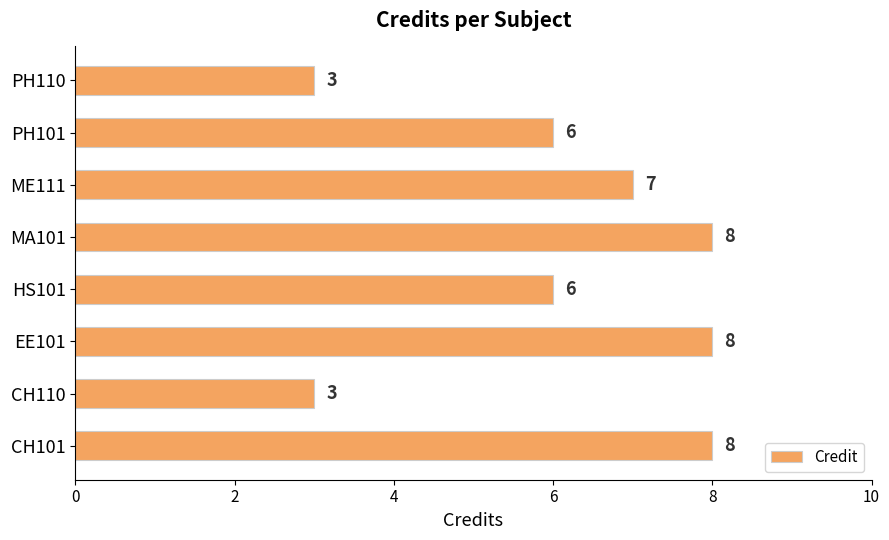

How many bars are there in total?

8